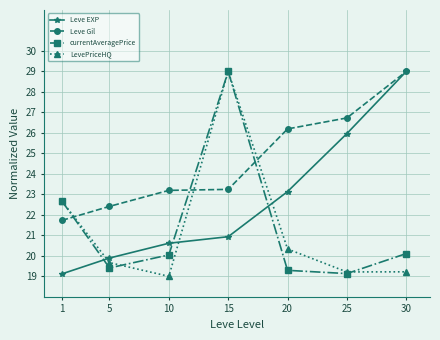

How many times do Leve Gil and currentAveragePrice cross each other?

3